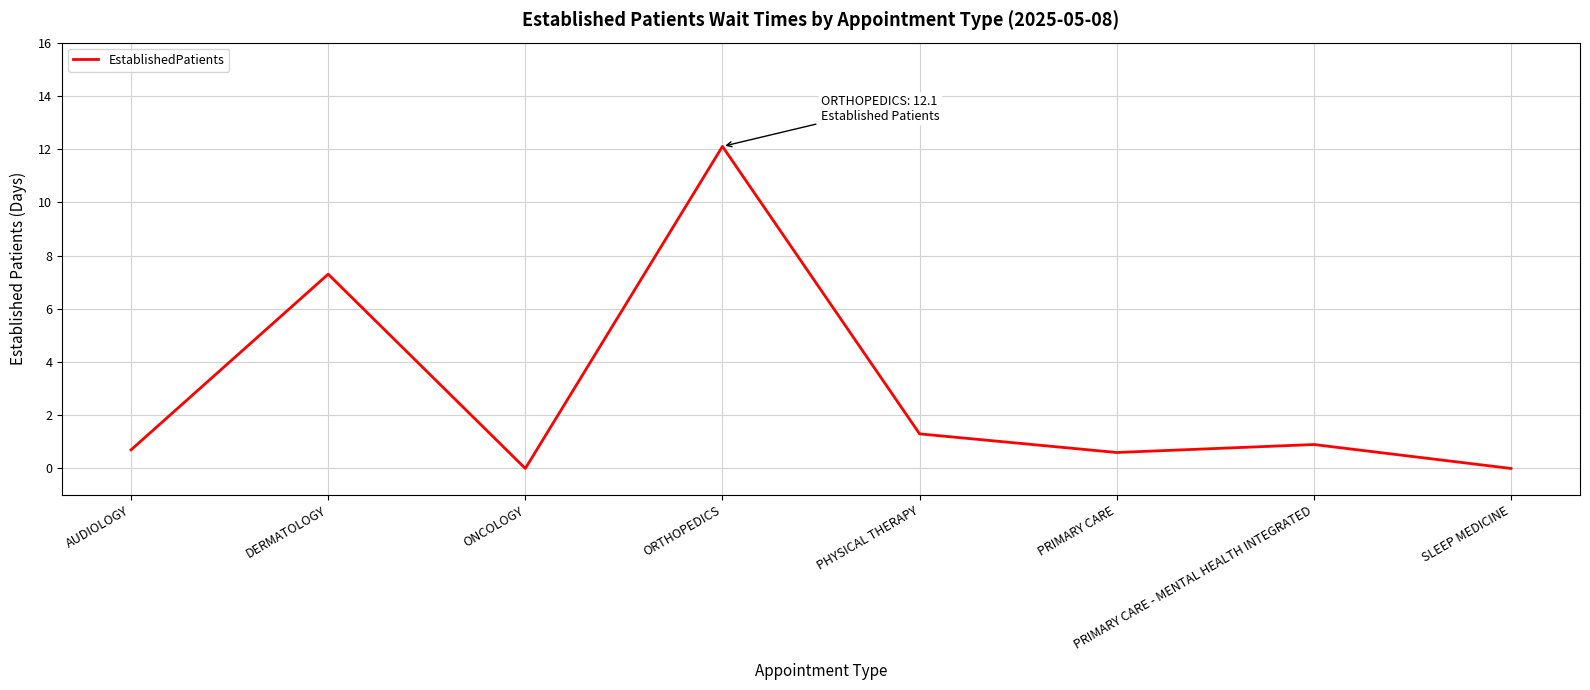

Reading left to right, what are all the values shown in this chart?

AUDIOLOGY=0.7	DERMATOLOGY=7.3	ONCOLOGY=0.0	ORTHOPEDICS=12.1	PHYSICAL THERAPY=1.3	PRIMARY CARE=0.6	PRIMARY CARE - MENTAL HEALTH INTEGRATED=0.9	SLEEP MEDICINE=0.0